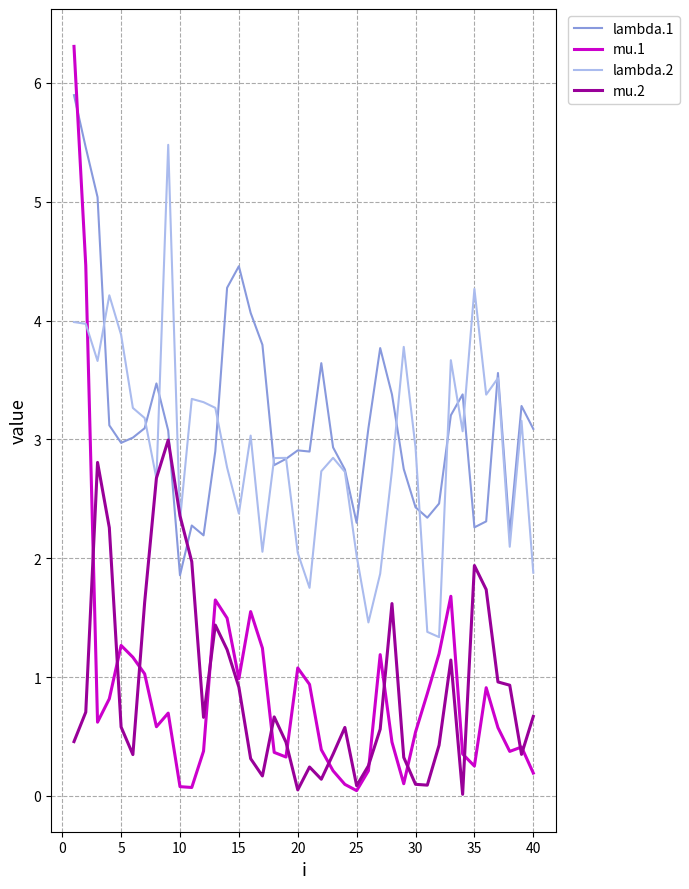

List the series in order of their peak value, highest first.

mu.1, lambda.1, lambda.2, mu.2